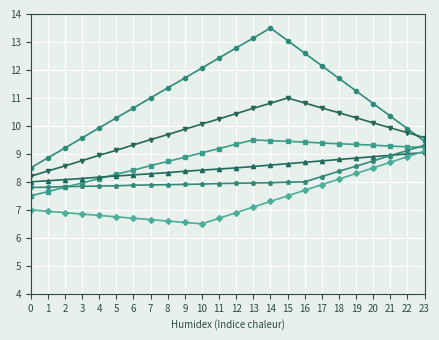

What is the greatest value displayed?

13.5